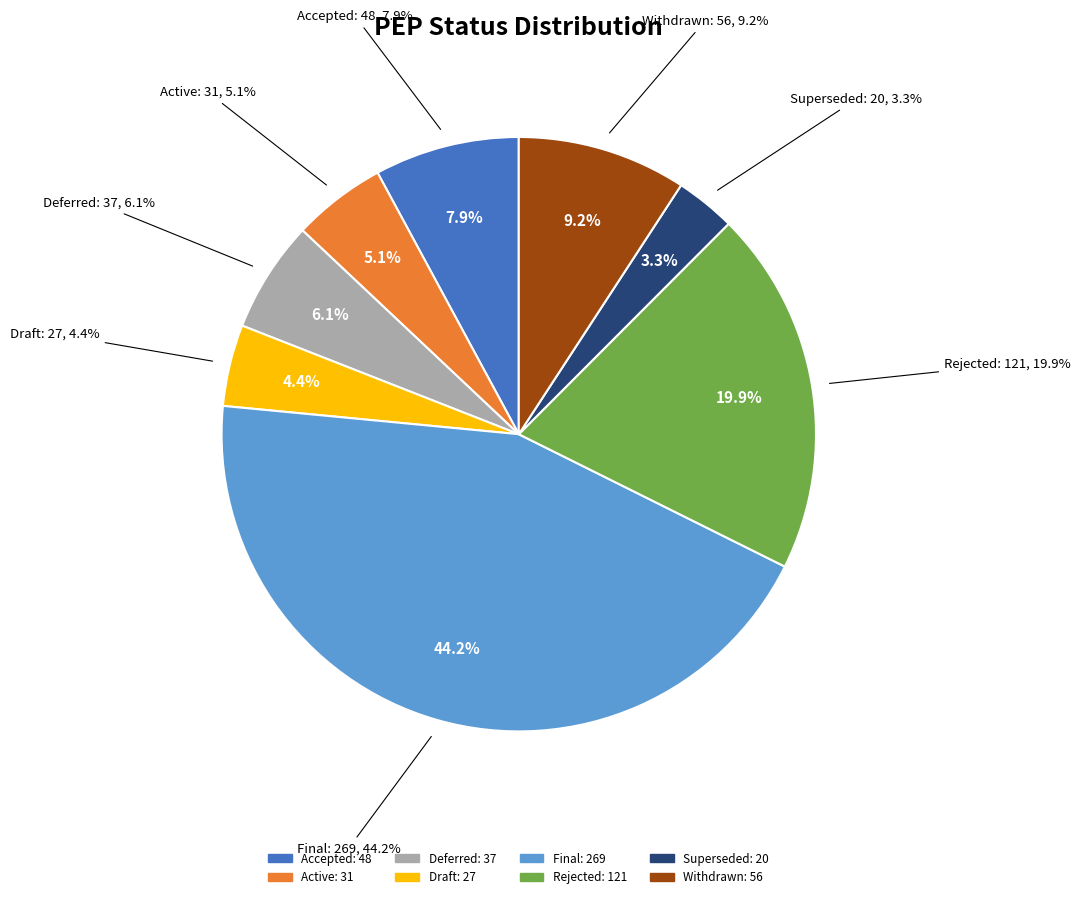

How much of the chart is everything except Rejected?

80.1%